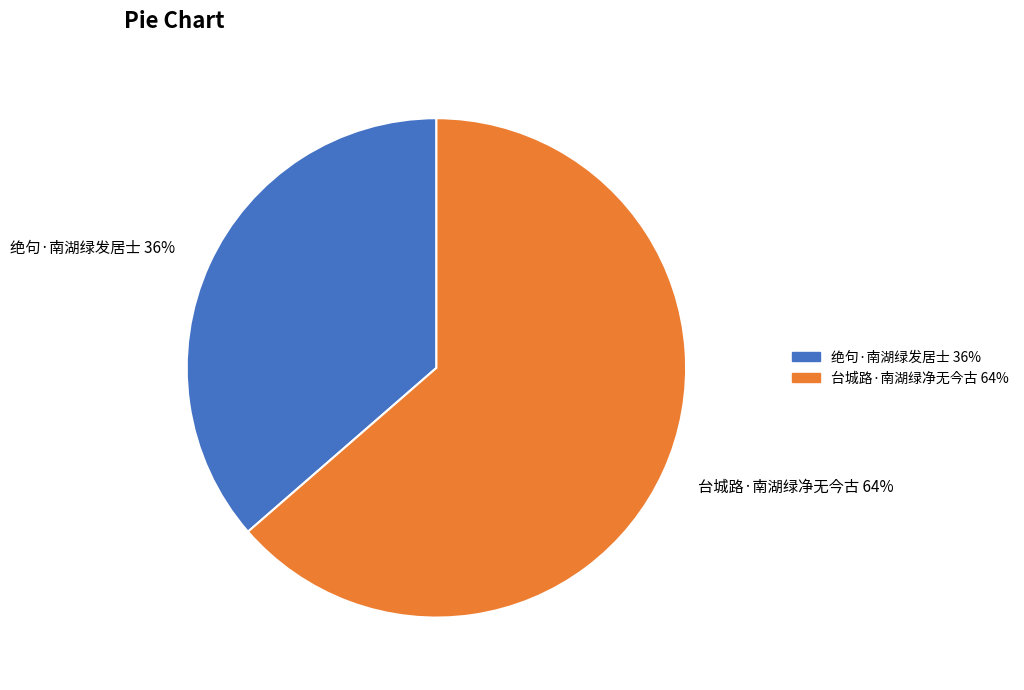

Rank the categories by value from lowest to highest.

绝句·南湖绿发居士, 台城路·南湖绿净无今古